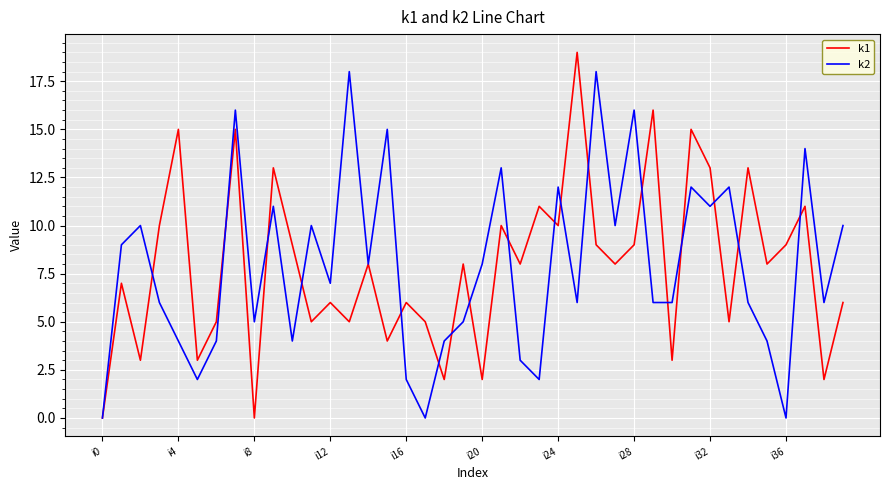

How many series are shown in this chart?

2